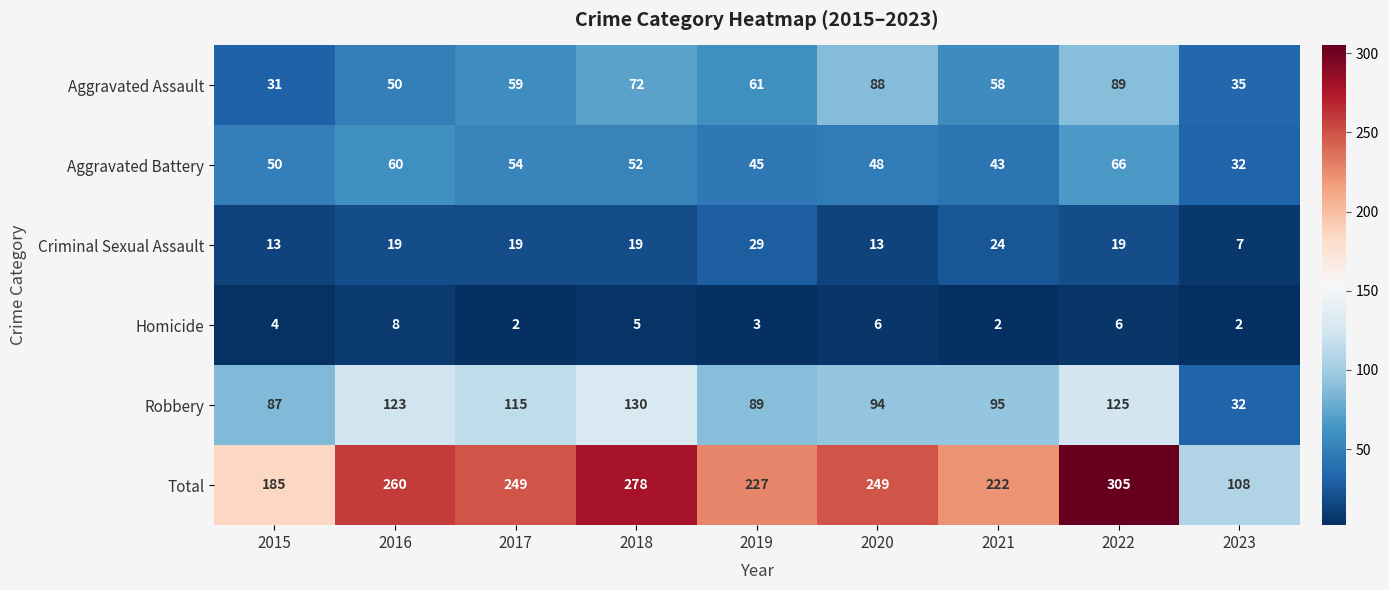

Between 2020 and 2022, which series saw the biggest shift?

Total